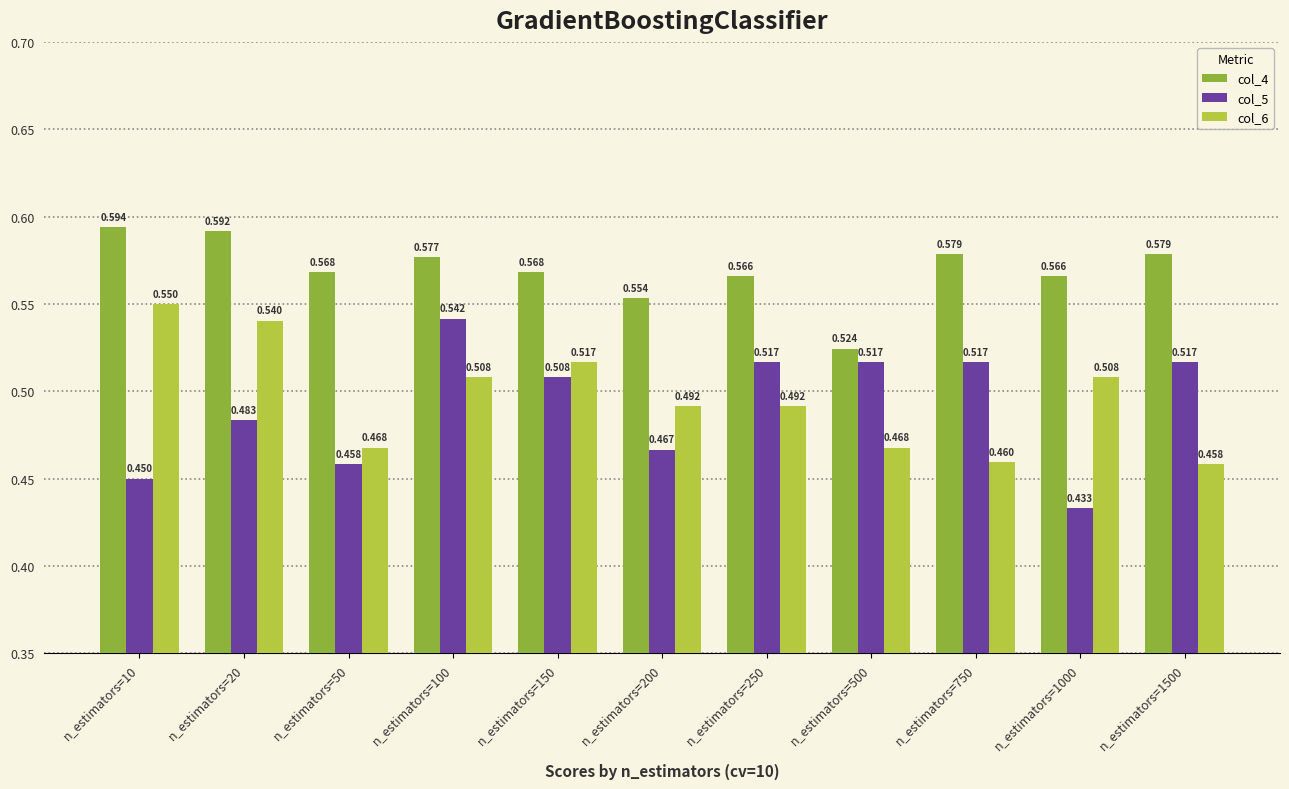

Is the value of col_4 at n_estimators=100 greater than the value of col_5 at n_estimators=10?

Yes